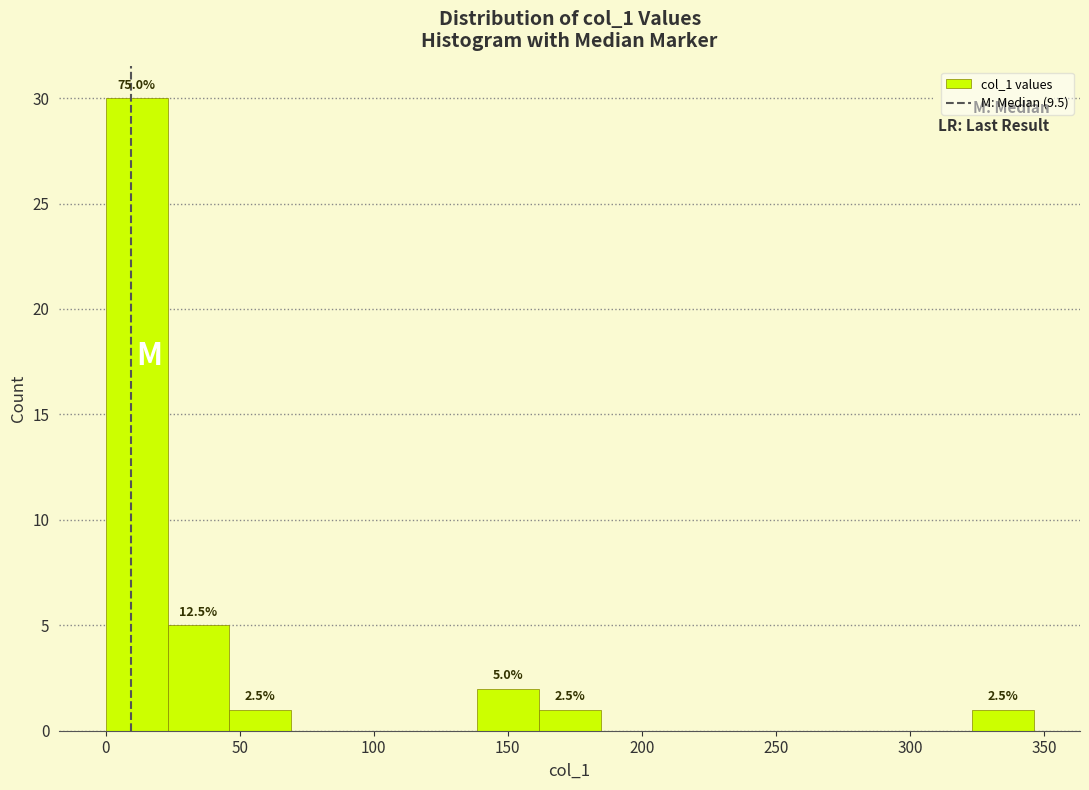

Over which range of the x-axis is the bar tallest?

0 to 25